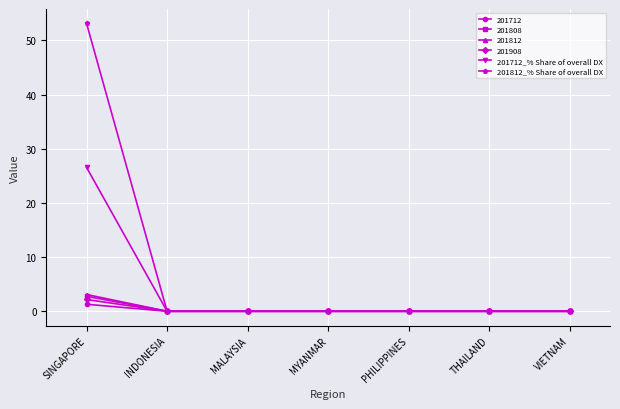

Which series has the widest spread of values?

201812_% Share of overall DX